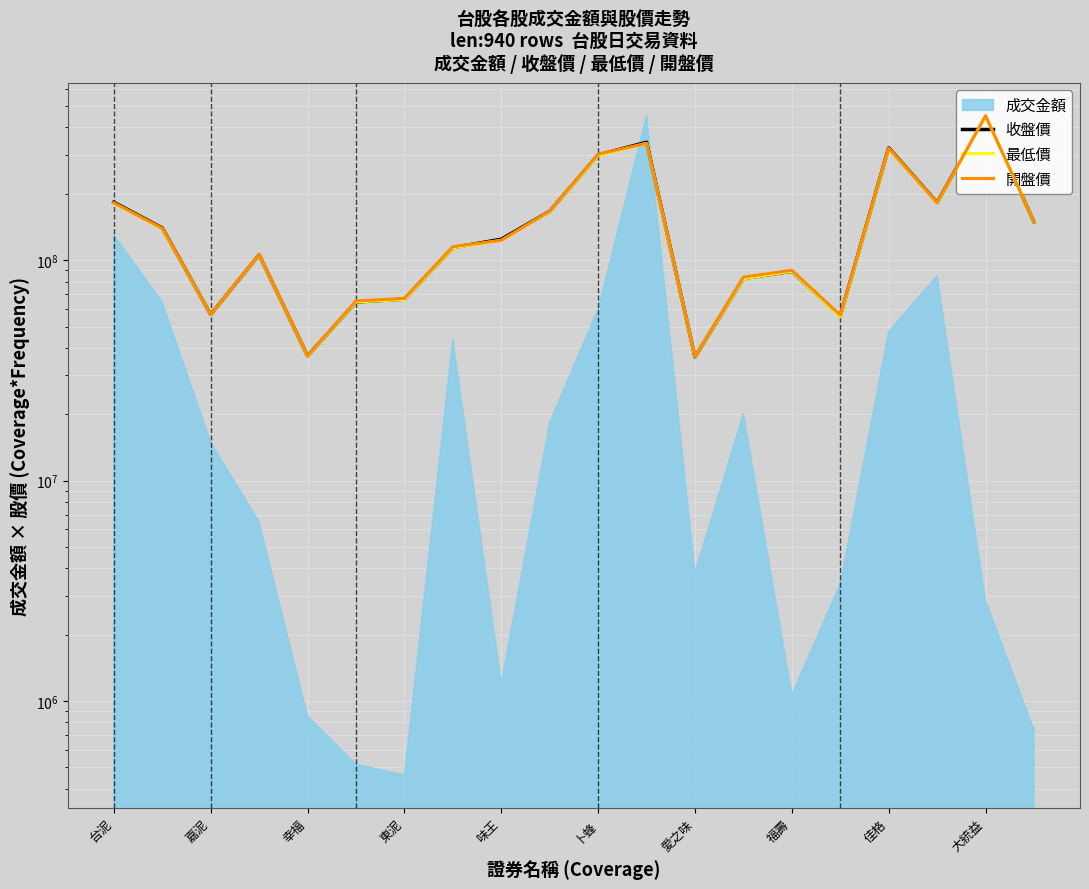

In 最低價, how many points are lower than both neighbors (excluding endpoints)?

5